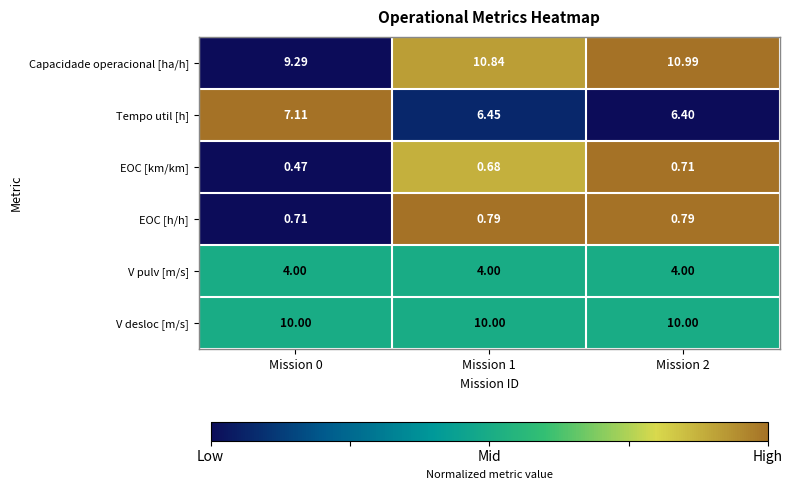

Between Mission 0 and Mission 1, which series saw the biggest shift?

Capacidade operacional [ha/h]